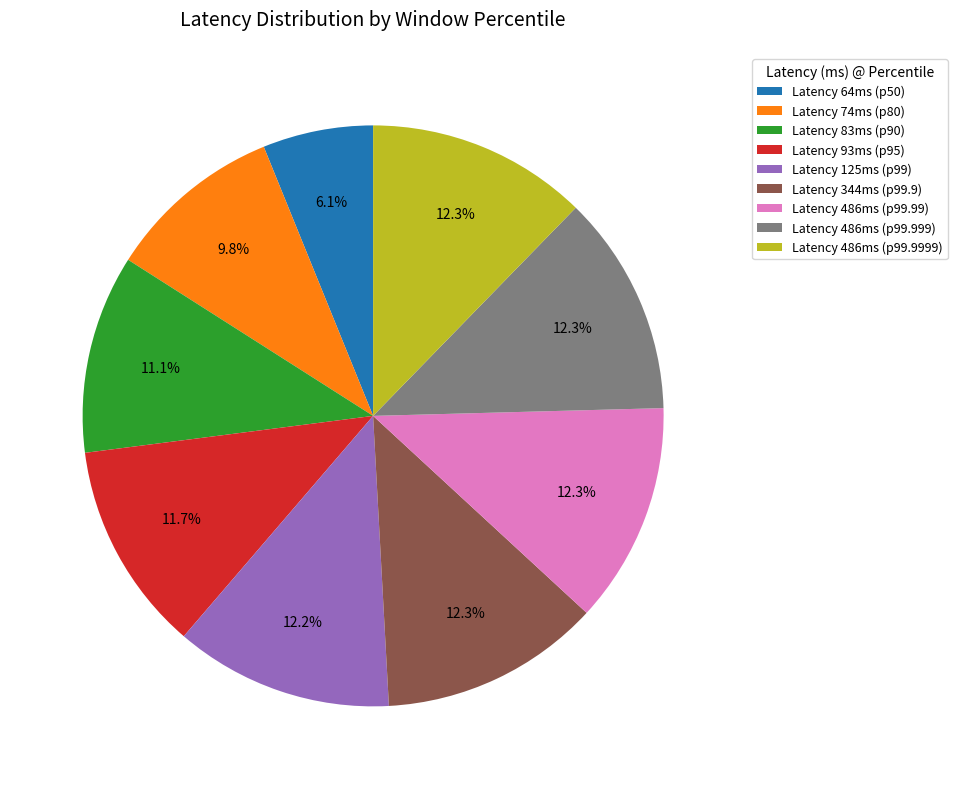

What percentage do Latency 74ms (p80) and Latency 125ms (p99) together represent?

22.0%